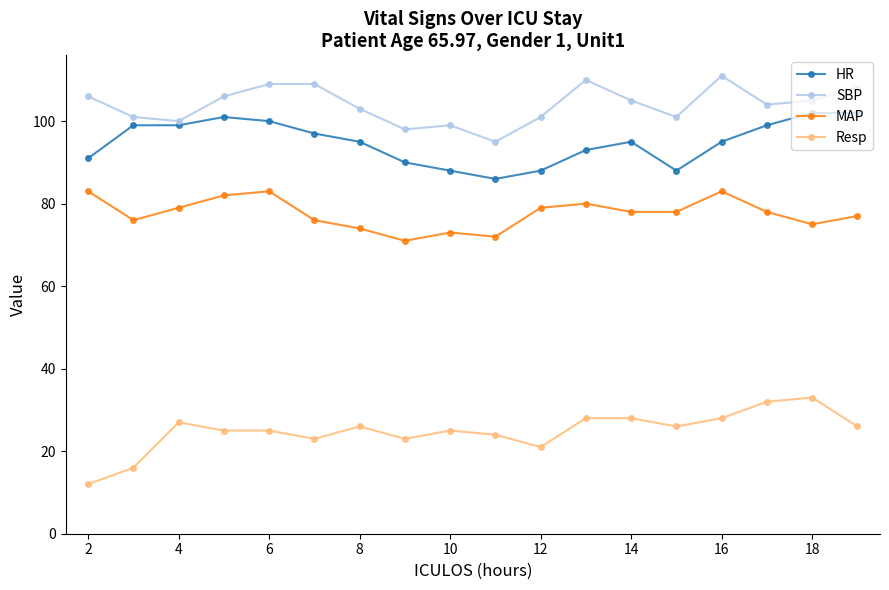

What are all the series names shown in the legend?

HR, SBP, MAP, Resp